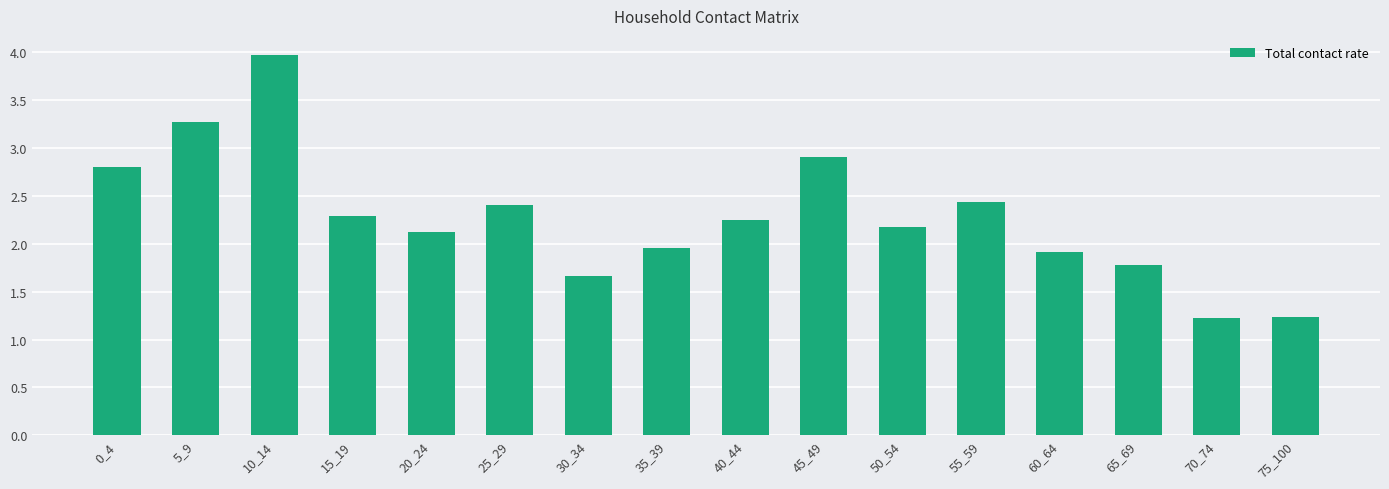

Are the bars horizontal?

No